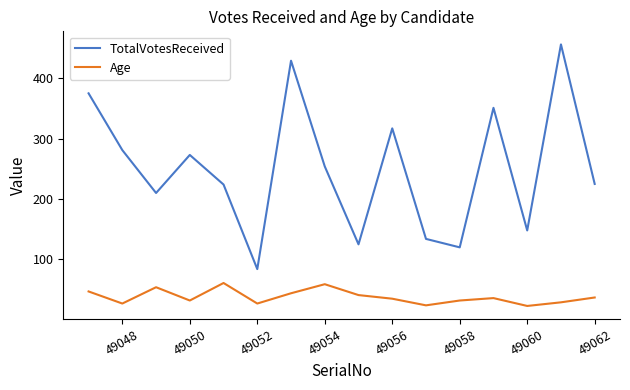

Which series has the widest spread of values?

TotalVotesReceived